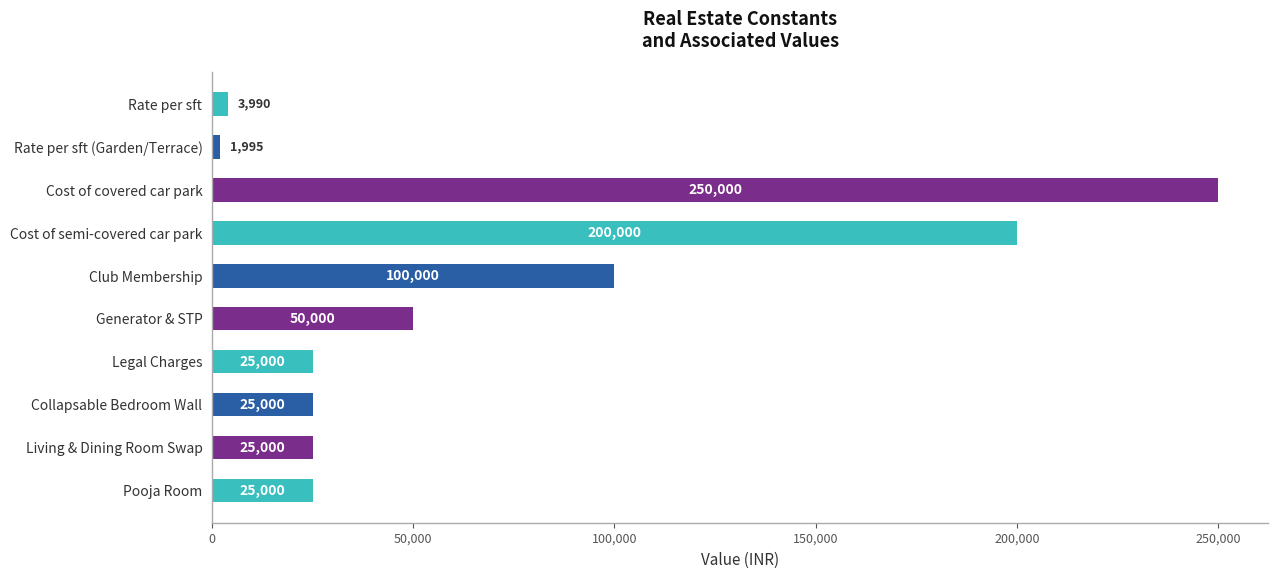

The value at Generator & STP is 10215. True or false?

False